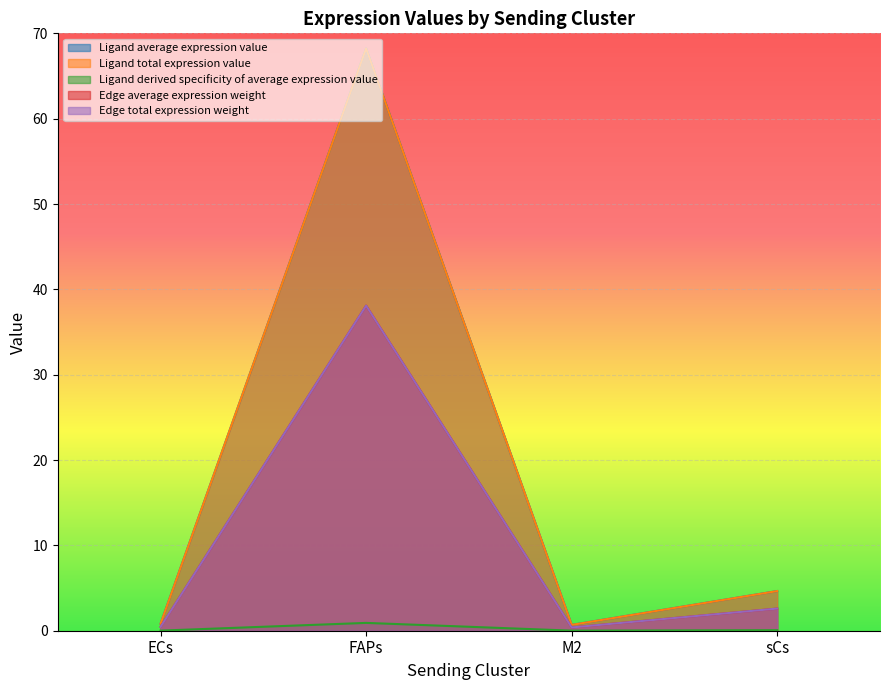

What value does the Ligand average expression value series have at M2?

0.7